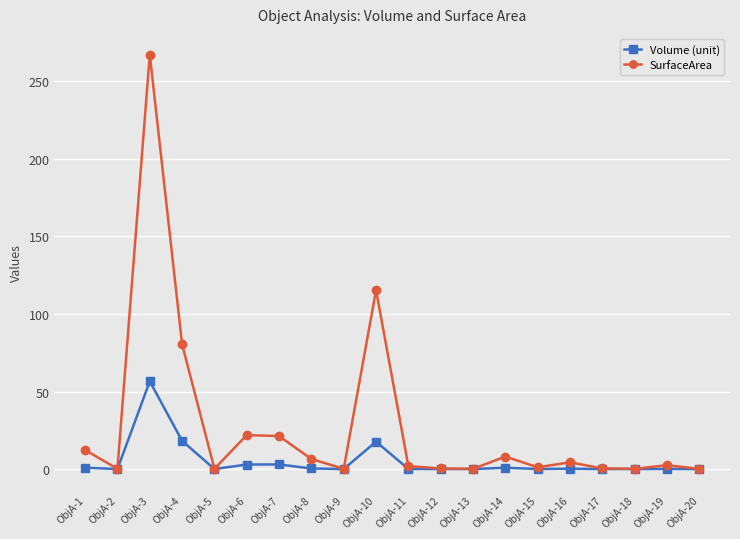

At which category does the chart reach its peak across all series?

ObjA-3